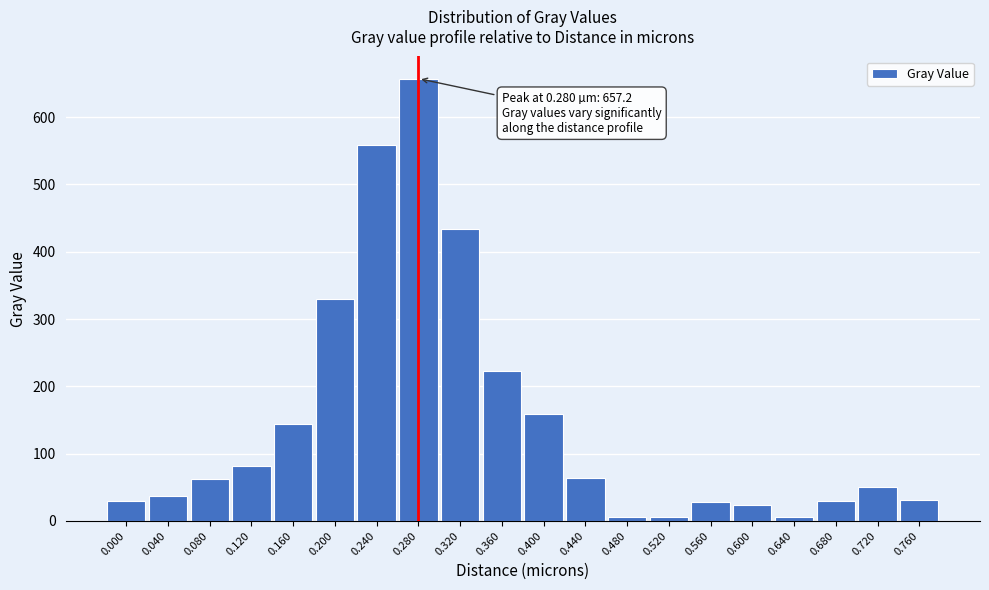

Between 0.280 and 0.400, which is larger?

0.280